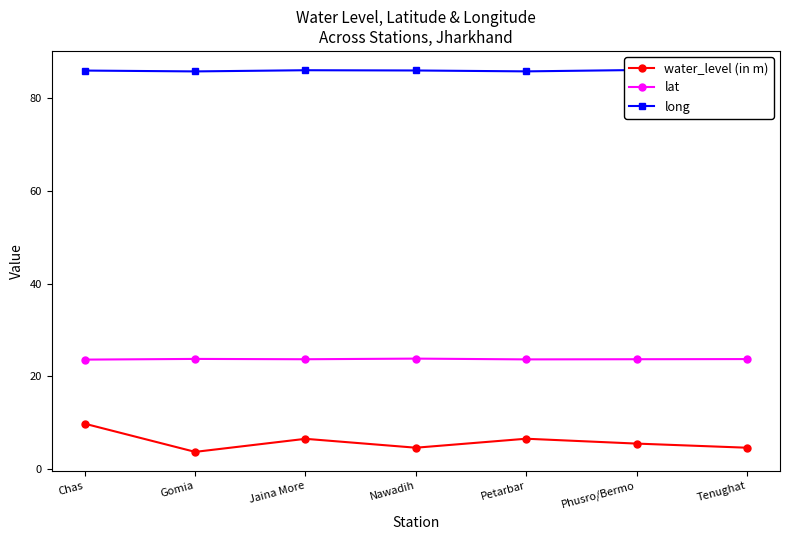

Which series has the widest spread of values?

water_level (in m)